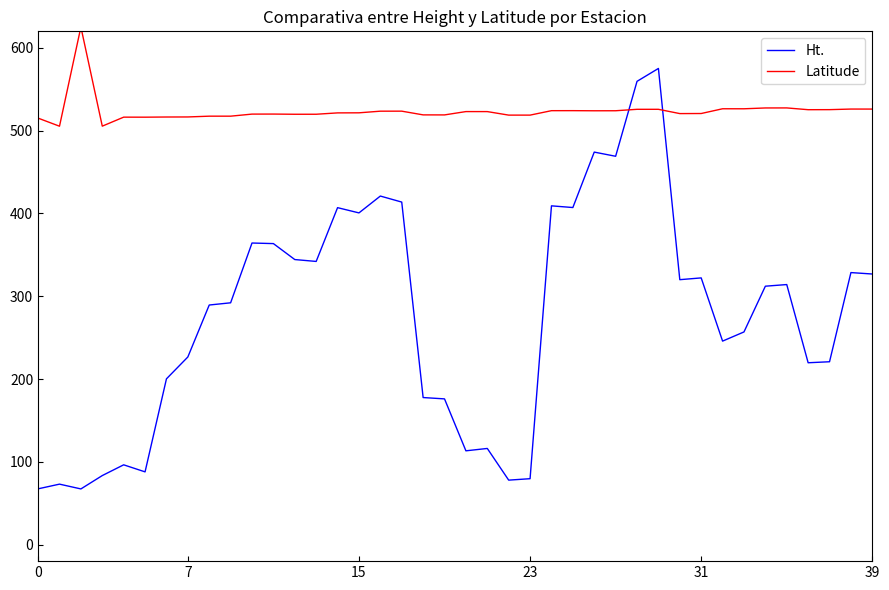

Is this an area chart (filled region under the line)?

No